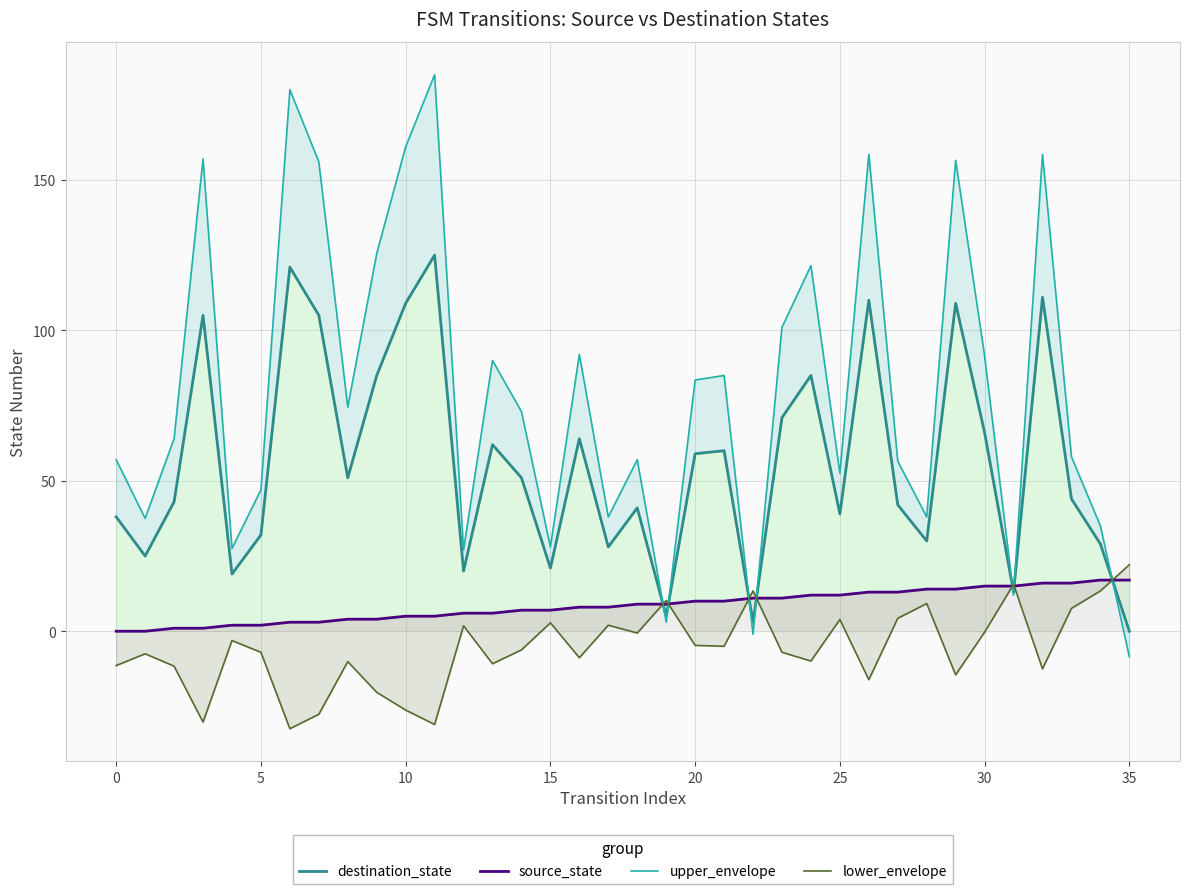

What is the greatest value displayed?

185.0